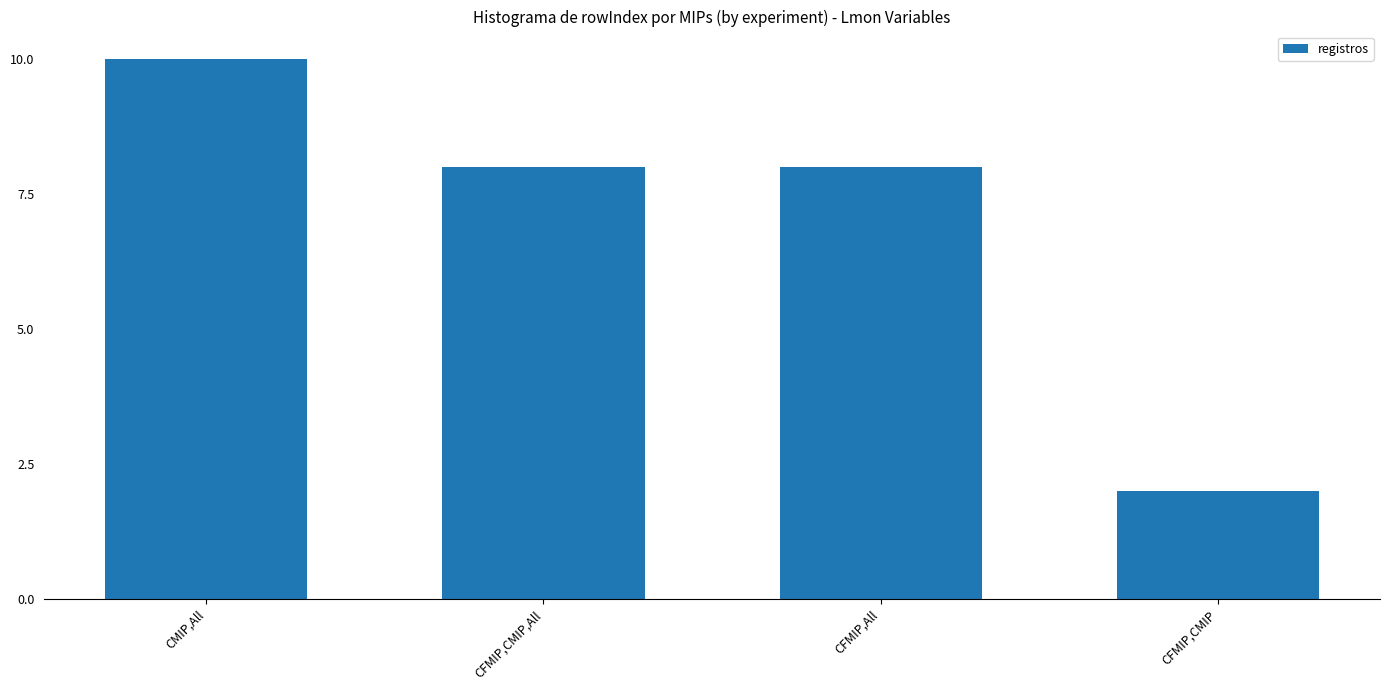

What is the value of the 3rd bar from the left?

8